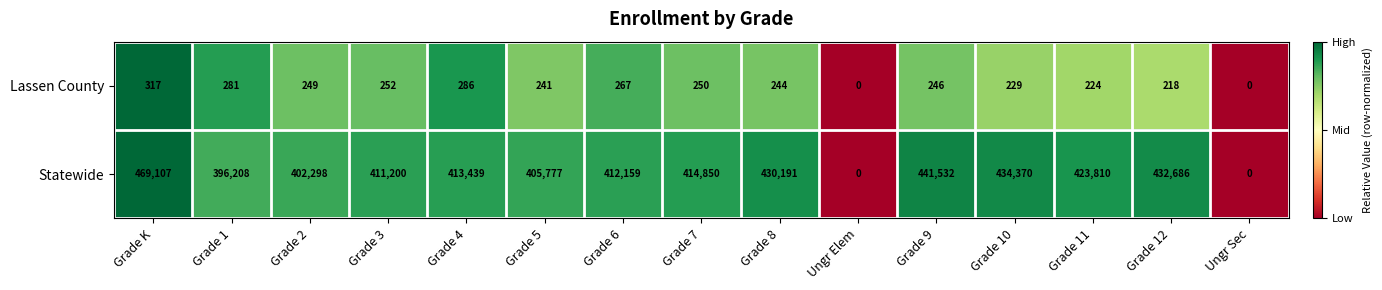

What is the sum of the Statewide values at Grade 6 and Grade 7?

827009